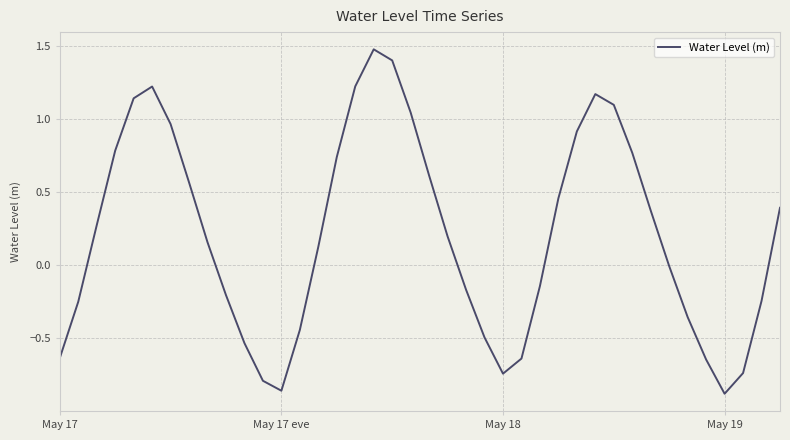

What is the difference between the maximum and minimum values?

2.4